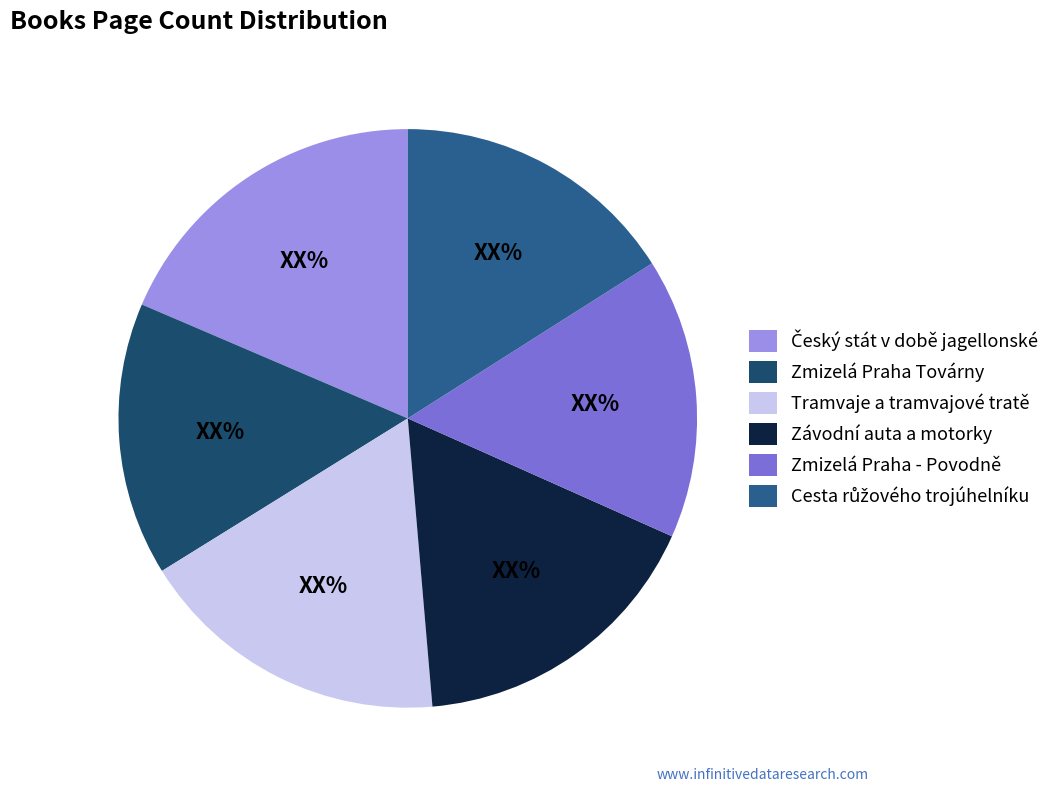

Count the number of slices in the pie.

6